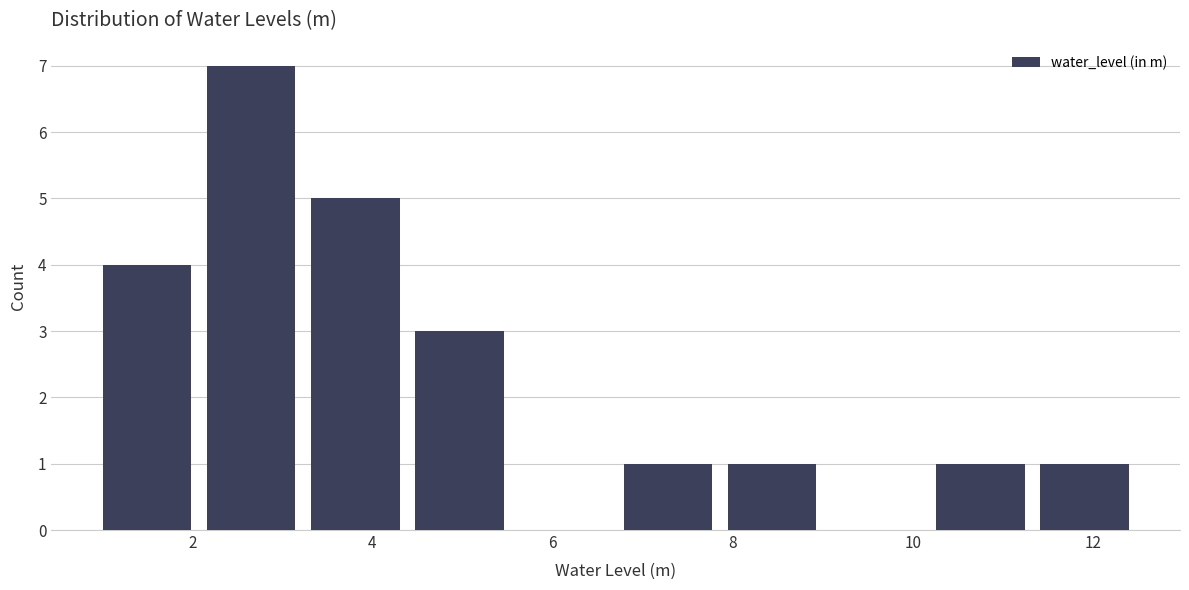

Reading left to right, list every bar in this chart as the range it spans on the x-axis followed by its height. Neither the bar edges nor the heights are printed on the chart, so give them approximately, as read against the axes.

1.0 to 2.0: 4
2.0 to 3.2: 7
3.2 to 4.4: 5
4.4 to 5.6: 3
5.6 to 6.8: 0
6.8 to 7.8: 1
7.8 to 9.0: 1
9.0 to 10.2: 0
10.2 to 11.4: 1
11.4 to 12.4: 1